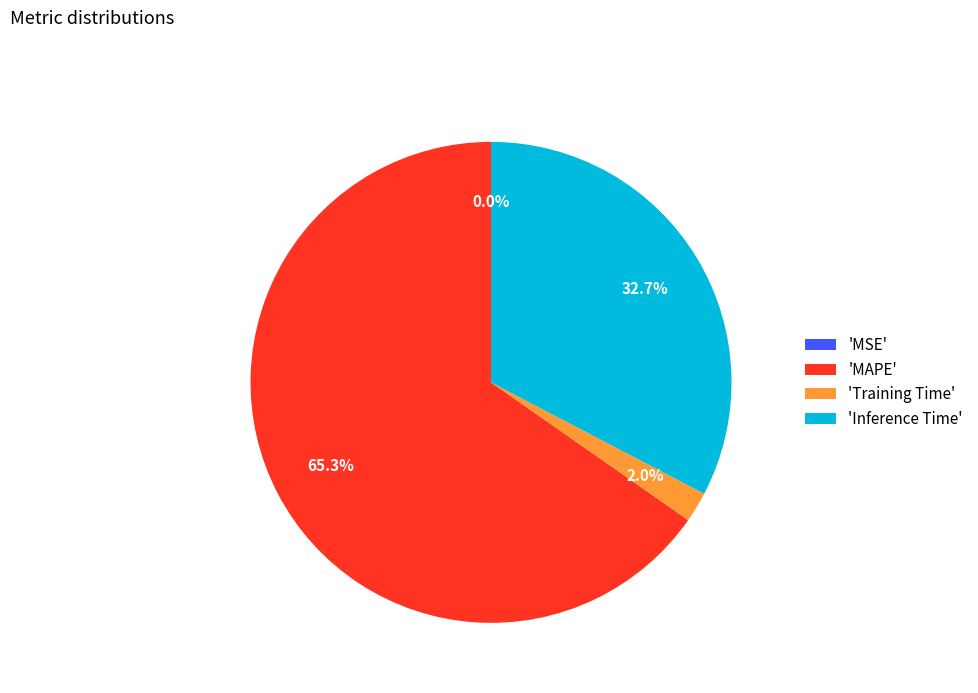

Which slice represents more than half of the pie?

'MAPE'